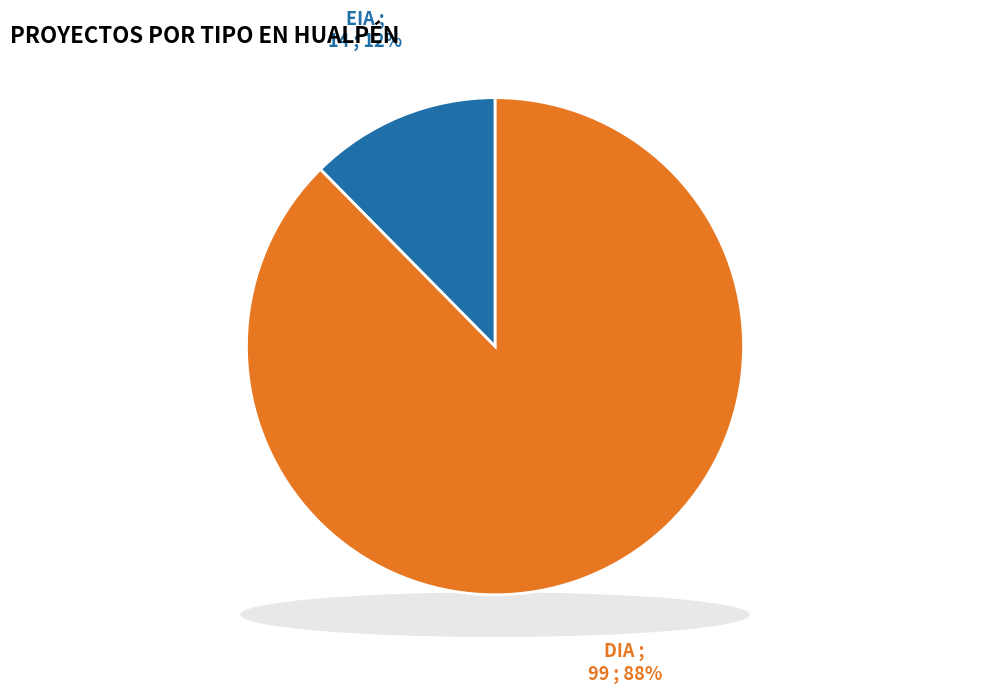

Rank the categories by value from lowest to highest.

EIA, DIA